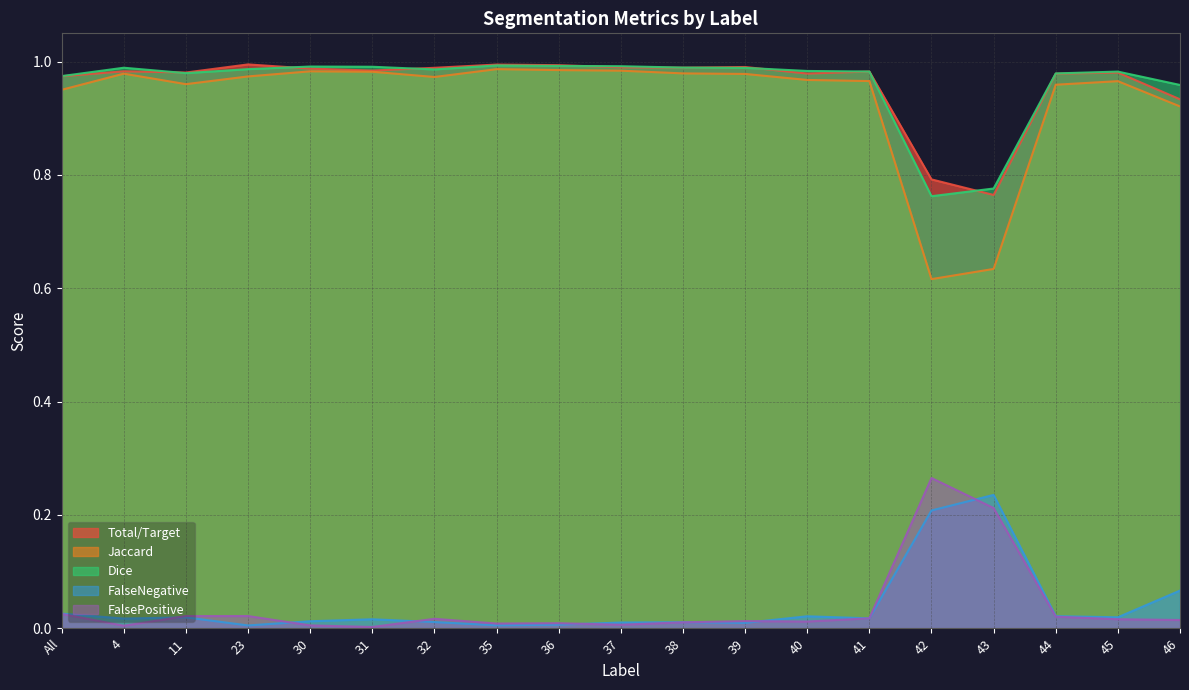

What is the label of the 14th point from the right?

31